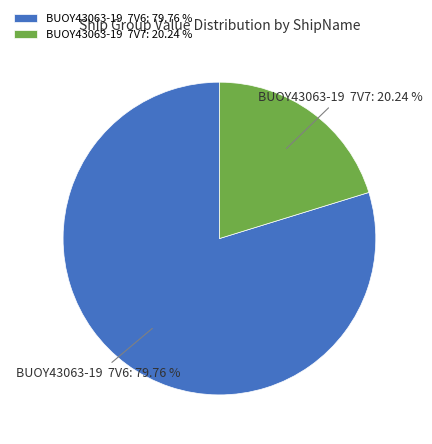

Combined, do BUOY43063-19 7V6 and BUOY43063-19 7V7 account for over 50%?

Yes